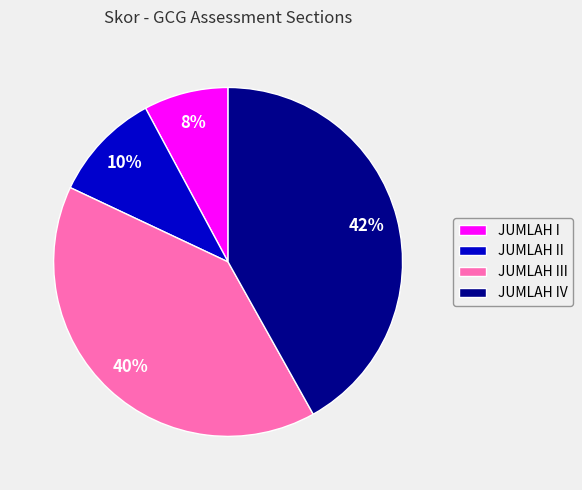

Count the number of slices in the pie.

4